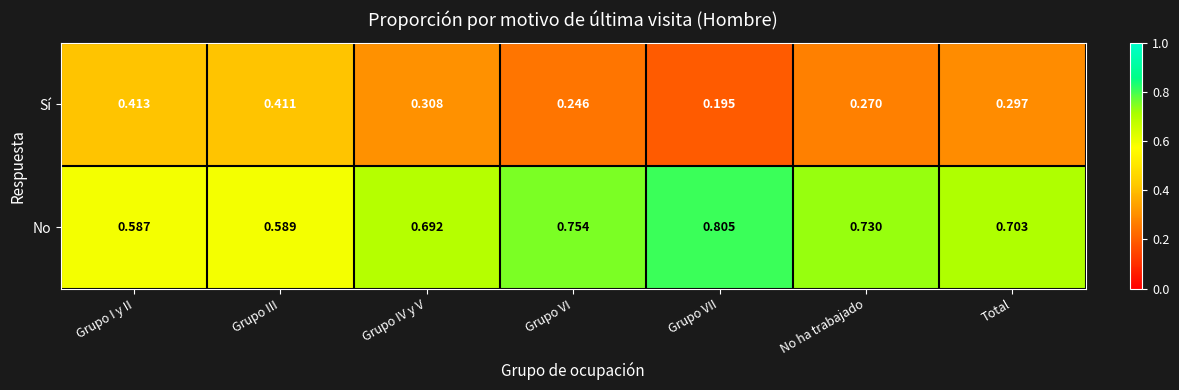

At which label is No closest to 0?

Grupo I y II